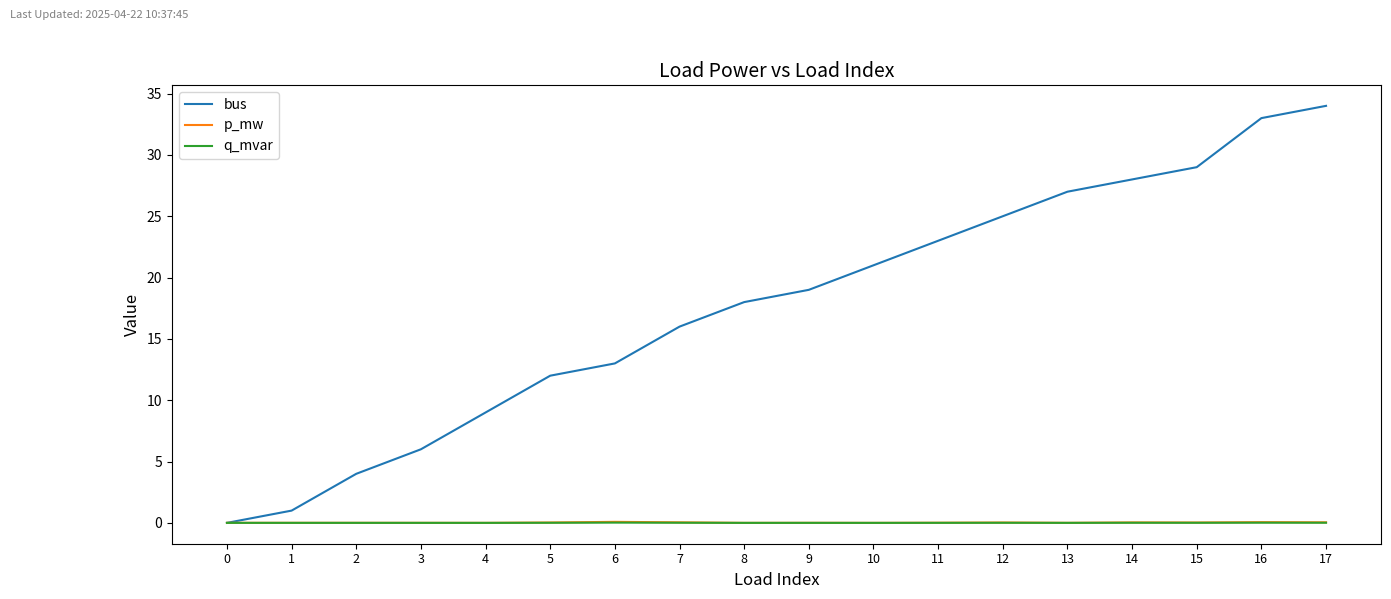

What value does the bus series have at 11?

23.0